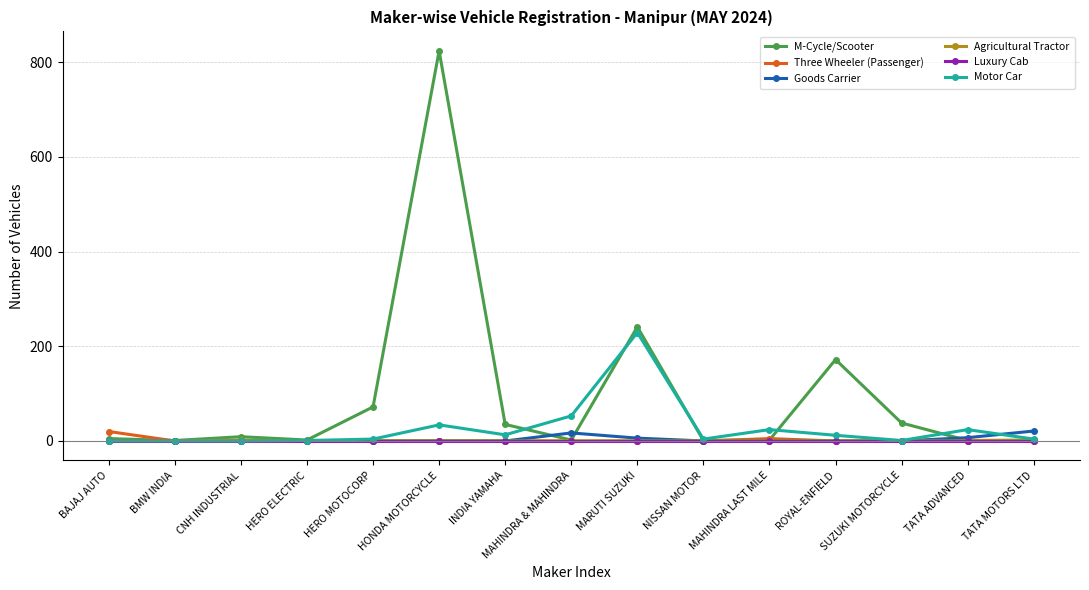

True or false: Motor Car has more than 1 interior local peaks.

True